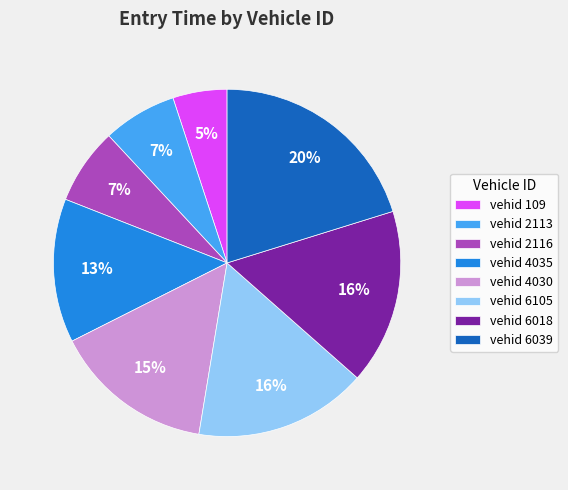

Approximately how many times larger is the value at vehid 4035 compared to vehid 4030?

0.9